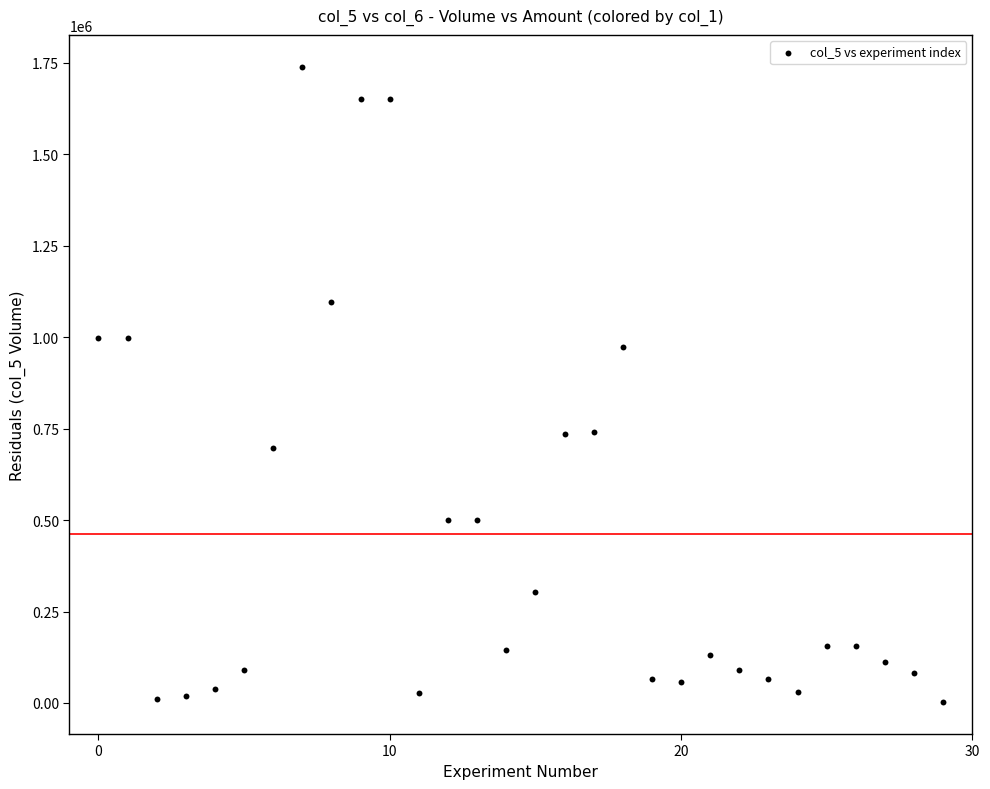

What Y value in the scatter plot is closest to 870500?

972000